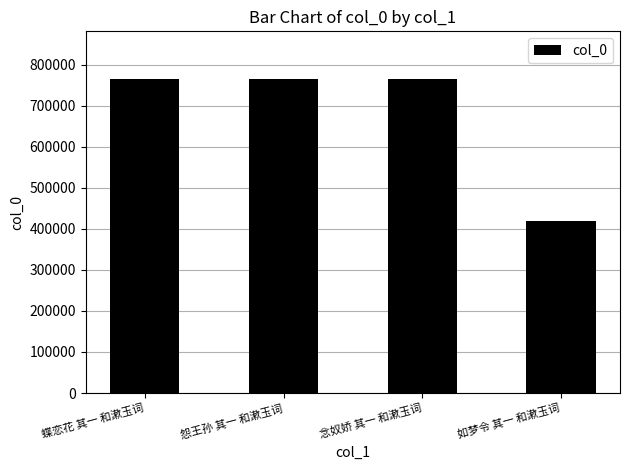

What is the value of the 1st bar from the left?

766725